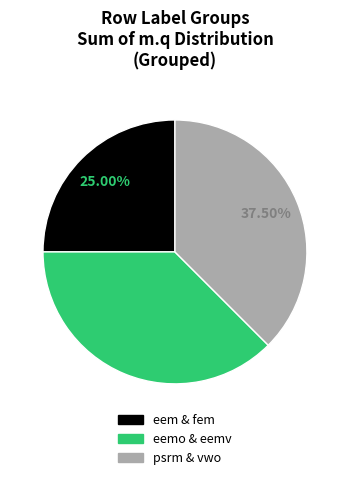

What is the ratio of the value at eemo & eemv to the value at psrm & vwo?

1.0